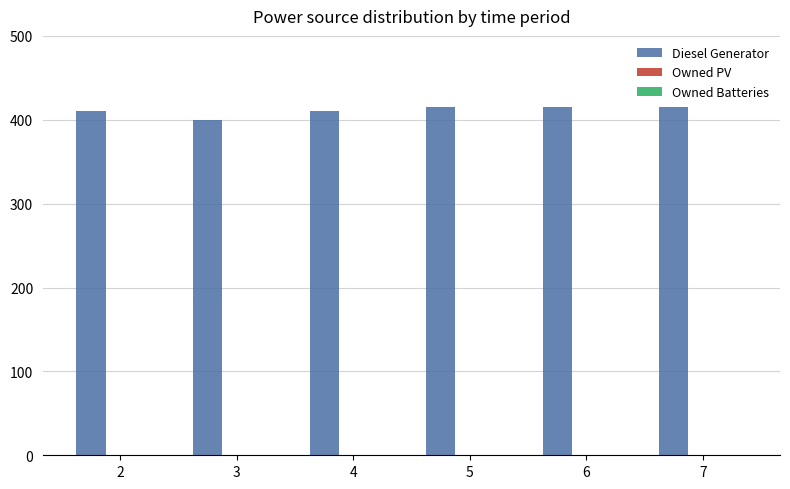

What is the sum of the values at 7 and 5?

830